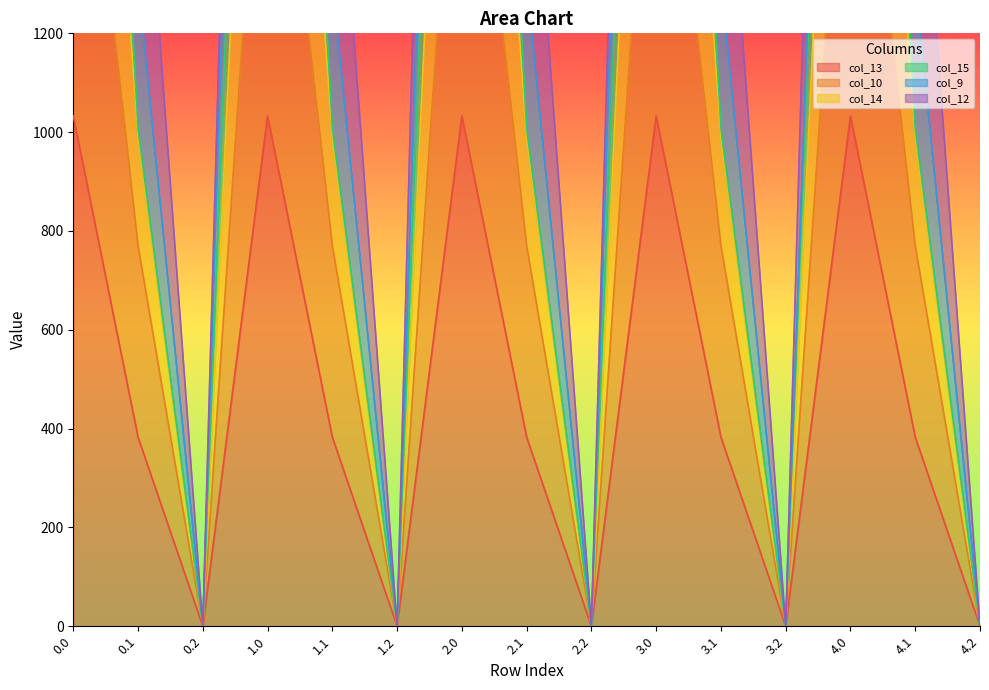

True or false: col_13 and col_10 intersect in this chart.

False